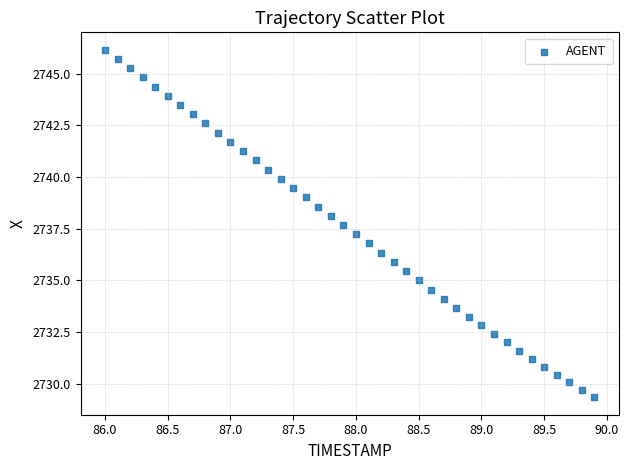

What is the range of Y values (max minus min)?

16.8